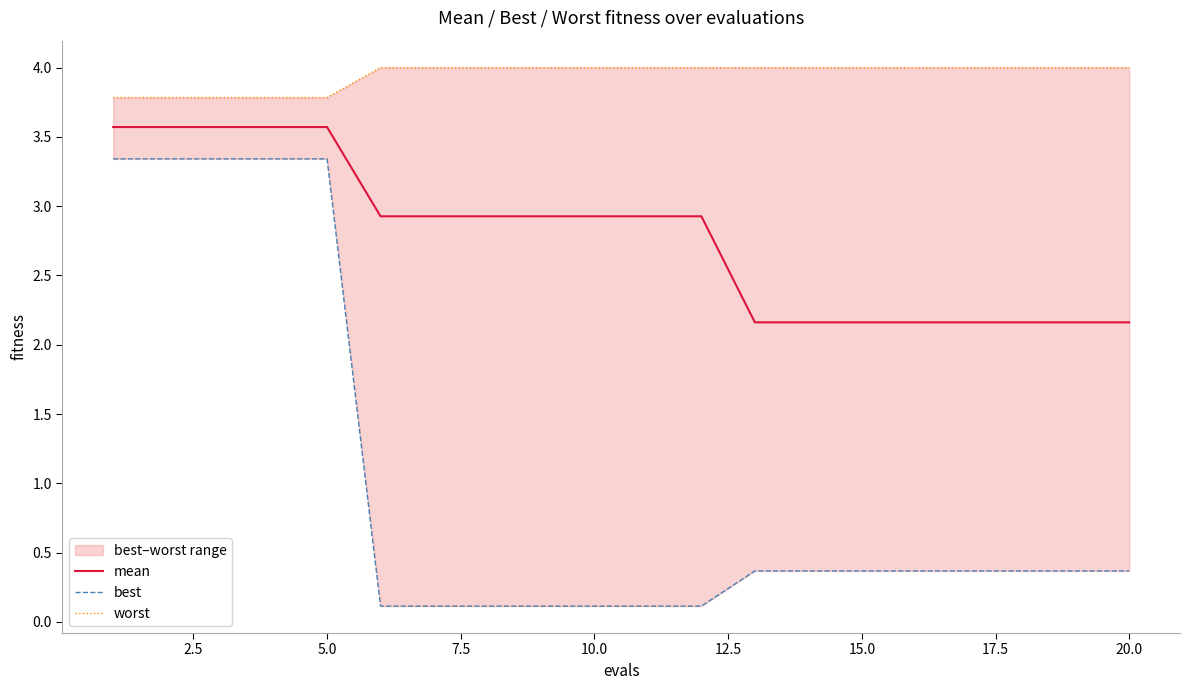

True or false: worst and mean intersect in this chart.

False